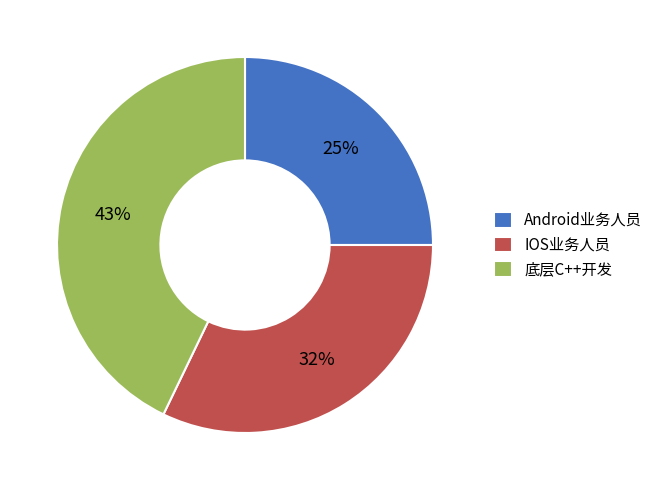

Between IOS业务人员 and 底层C++开发, which is larger?

底层C++开发